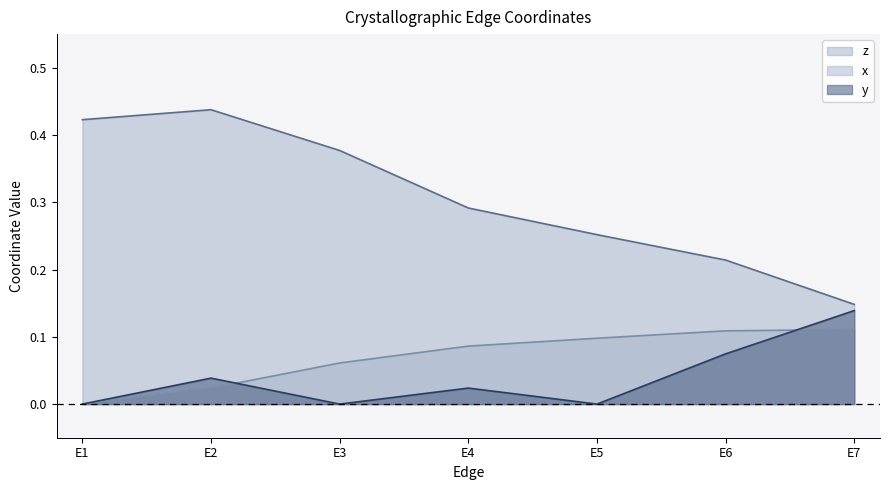

Reading left to right, what are all the values shown in this chart?

y: E1=0.0	E2=0.0	E3=0.0	E4=0.0	E5=0.0	E6=0.1	E7=0.1
z: E1=0.4	E2=0.4	E3=0.4	E4=0.3	E5=0.3	E6=0.2	E7=0.1
x: E1=0.0	E2=0.0	E3=0.1	E4=0.1	E5=0.1	E6=0.1	E7=0.1